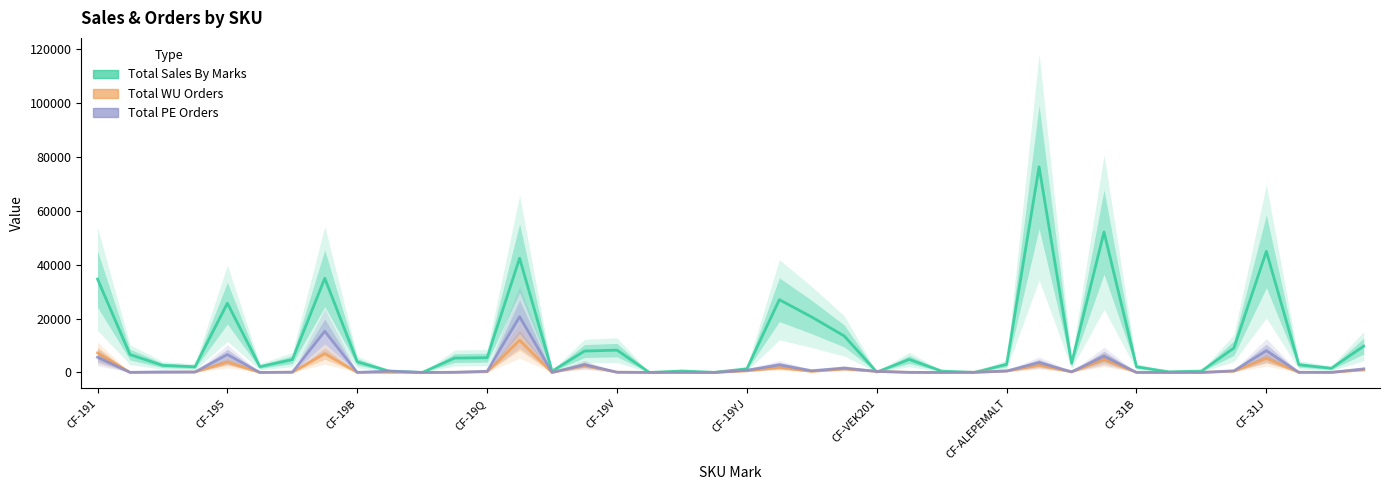

True or false: Total Sales By Marks and Total PE Orders cross at least once.

True